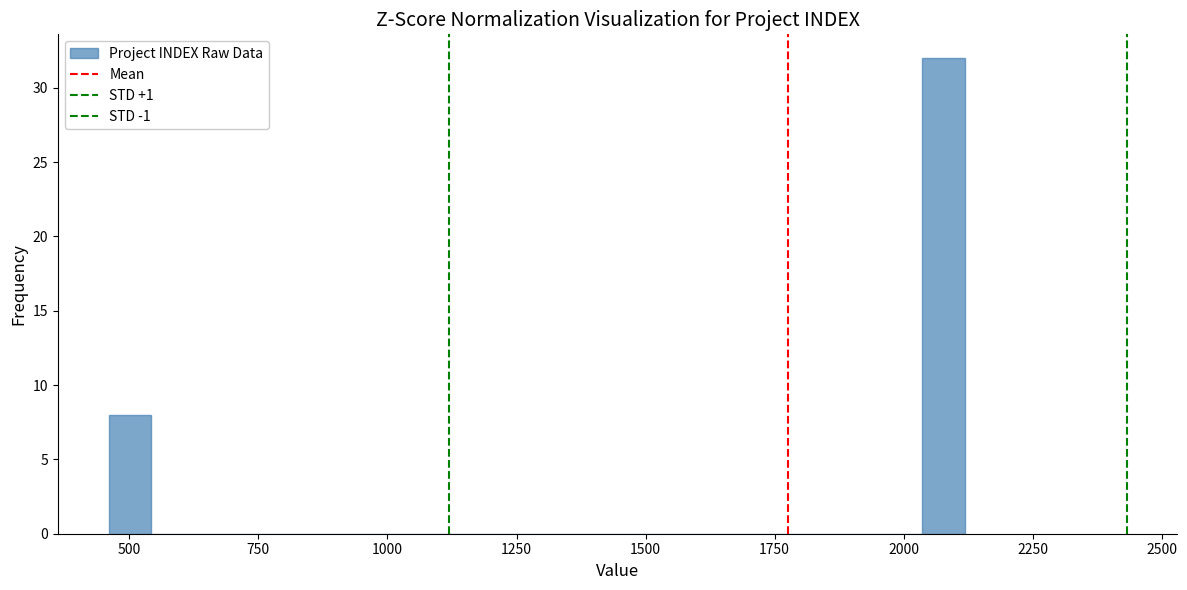

Read against the x-axis, roughly where is the centre of the tallest bar?

2100